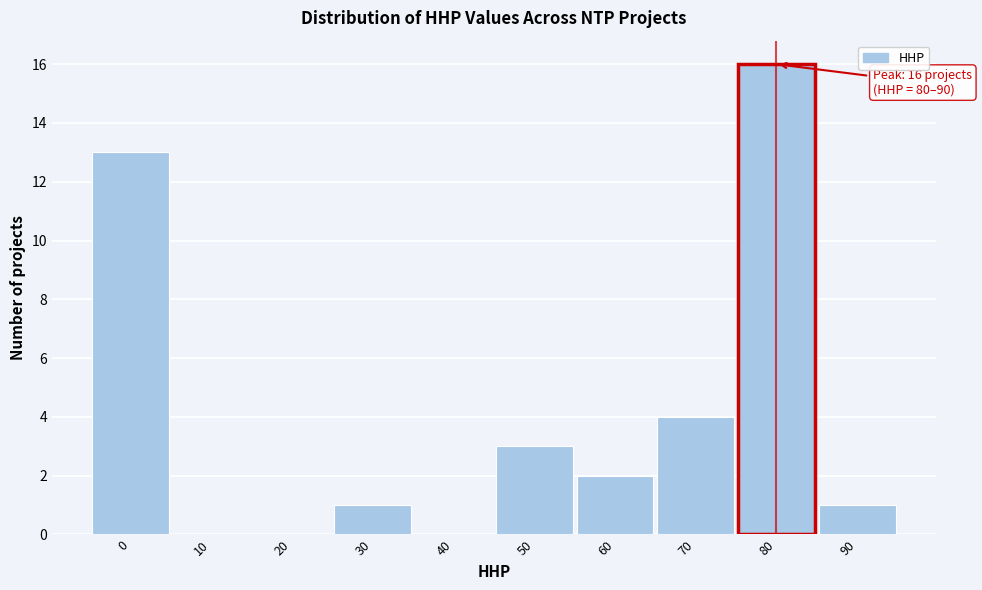

Reading right to left, list all the values displayed in this chart.

90=1	80=16	70=4	60=2	50=3	40=0	30=1	20=0	10=0	0=13